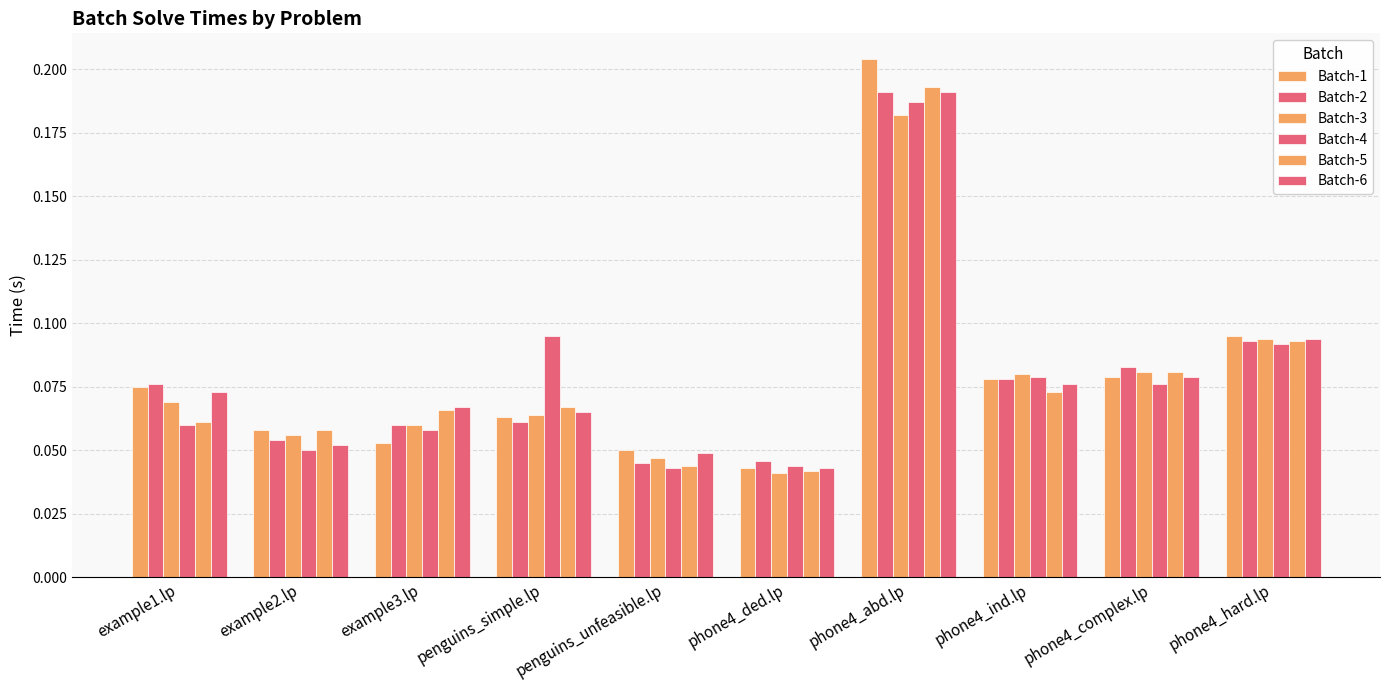

What is the label of the 7th bar from the right?

penguins_simple.lp